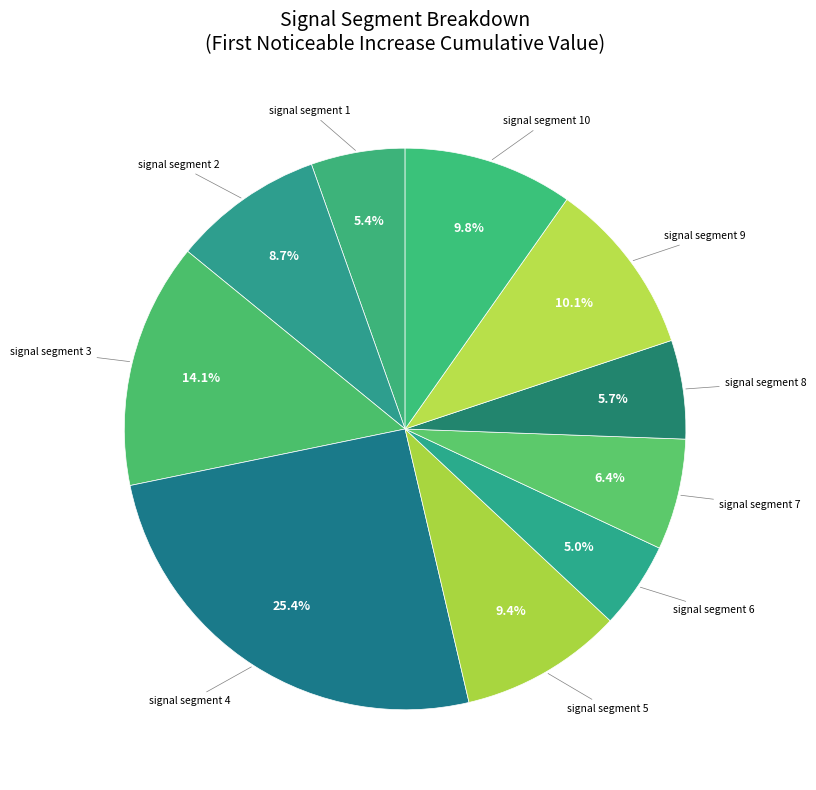

How many segments does this pie chart have?

10